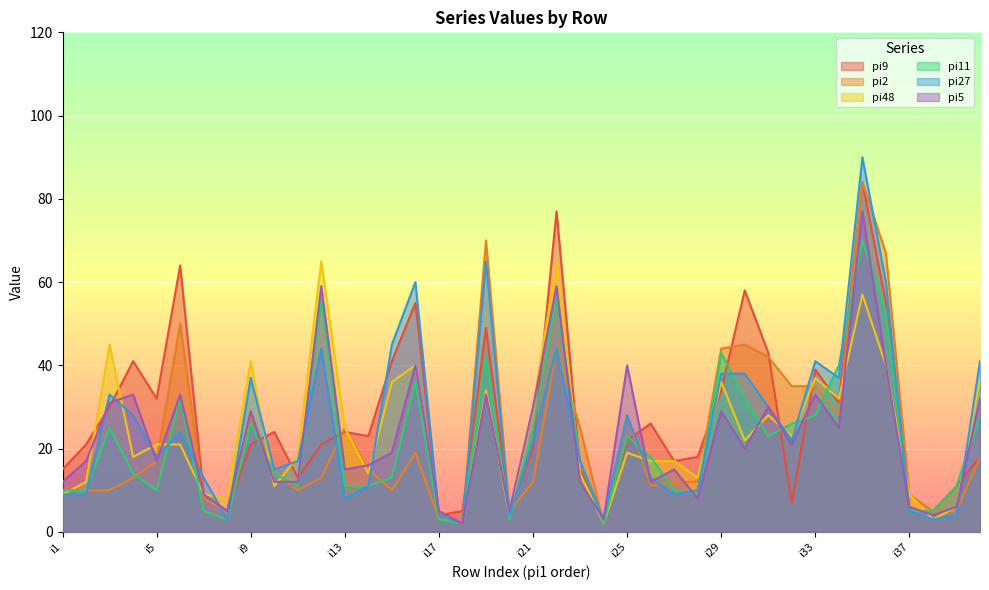

Reading left to right, list all the values displayed in this chart.

pi9: i1=15	i2=21	i3=30	i4=41	i5=32	i6=64	i7=9	i8=5	i9=21	i10=24	i11=13	i12=21	i13=24	i14=23	i15=41	i16=55	i17=4	i18=5	i19=49	i20=5	i21=20	i22=77	i23=15	i24=3	i25=22	i26=26	i27=17	i28=18	i29=34	i30=58	i31=43	i32=7	i33=39	i34=31	i35=84	i36=55	i37=5	i38=5	i39=11	i40=18
pi2: i1=10	i2=10	i3=10	i4=13	i5=17	i6=50	i7=8	i8=5	i9=28	i10=14	i11=10	i12=13	i13=25	i14=15	i15=10	i16=19	i17=3	i18=2	i19=70	i20=5	i21=12	i22=44	i23=25	i24=2	i25=28	i26=11	i27=12	i28=12	i29=44	i30=45	i31=42	i32=35	i33=35	i34=28	i35=84	i36=67	i37=9	i38=5	i39=5	i40=18
pi48: i1=9	i2=12	i3=45	i4=18	i5=21	i6=21	i7=9	i8=8	i9=41	i10=11	i11=18	i12=65	i13=25	i14=14	i15=36	i16=40	i17=4	i18=2	i19=34	i20=4	i21=30	i22=65	i23=14	i24=2	i25=19	i26=17	i27=17	i28=13	i29=36	i30=22	i31=28	i32=23	i33=37	i34=32	i35=57	i36=40	i37=9	i38=3	i39=6	i40=37
pi11: i1=10	i2=10	i3=25	i4=14	i5=10	i6=32	i7=5	i8=3	i9=26	i10=14	i11=11	i12=56	i13=11	i14=11	i15=13	i16=36	i17=3	i18=2	i19=42	i20=3	i21=25	i22=56	i23=17	i24=2	i25=23	i26=18	i27=10	i28=9	i29=43	i30=32	i31=23	i32=26	i33=28	i34=40	i35=70	i36=53	i37=5	i38=5	i39=11	i40=28
pi27: i1=9	i2=9	i3=33	i4=28	i5=18	i6=24	i7=13	i8=3	i9=37	i10=15	i11=17	i12=44	i13=8	i14=11	i15=45	i16=60	i17=4	i18=2	i19=65	i20=4	i21=22	i22=44	i23=17	i24=3	i25=28	i26=13	i27=9	i28=10	i29=38	i30=38	i31=30	i32=22	i33=41	i34=37	i35=90	i36=60	i37=5	i38=3	i39=4	i40=41
pi5: i1=12	i2=17	i3=31	i4=33	i5=17	i6=33	i7=9	i8=5	i9=29	i10=12	i11=12	i12=59	i13=15	i14=16	i15=19	i16=40	i17=5	i18=2	i19=33	i20=5	i21=30	i22=59	i23=12	i24=3	i25=40	i26=12	i27=15	i28=8	i29=29	i30=20	i31=30	i32=21	i33=33	i34=25	i35=77	i36=40	i37=6	i38=4	i39=6	i40=32